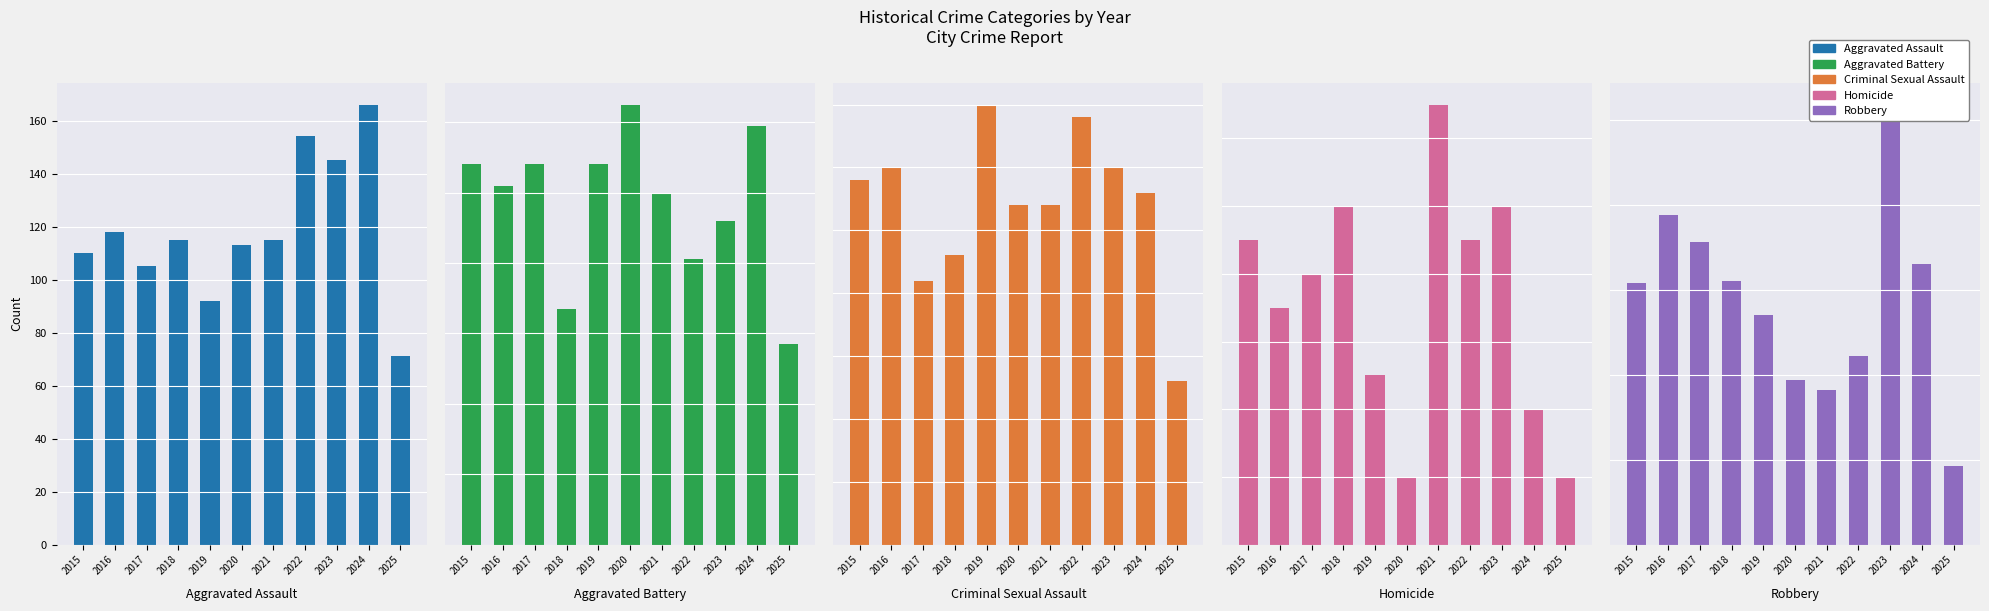

What are all the series names shown in the legend?

Aggravated Assault, Aggravated Battery, Criminal Sexual Assault, Homicide, Robbery